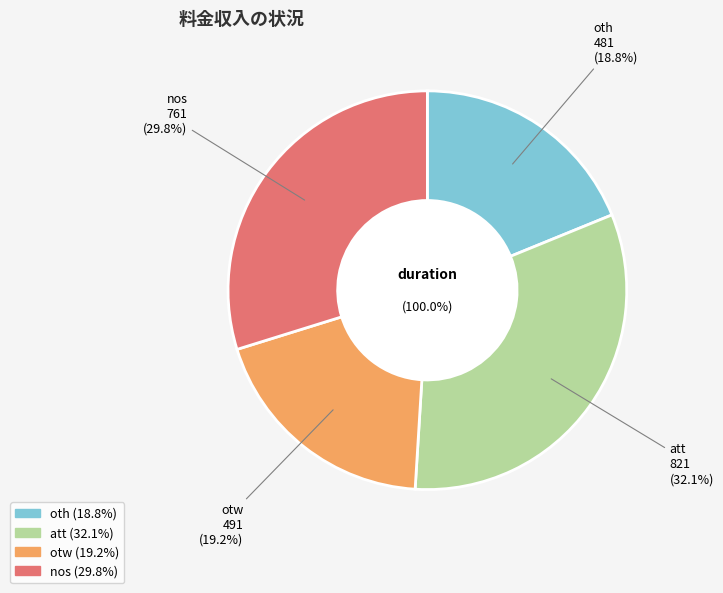

What percentage is the att slice, to the nearest percent?

32%